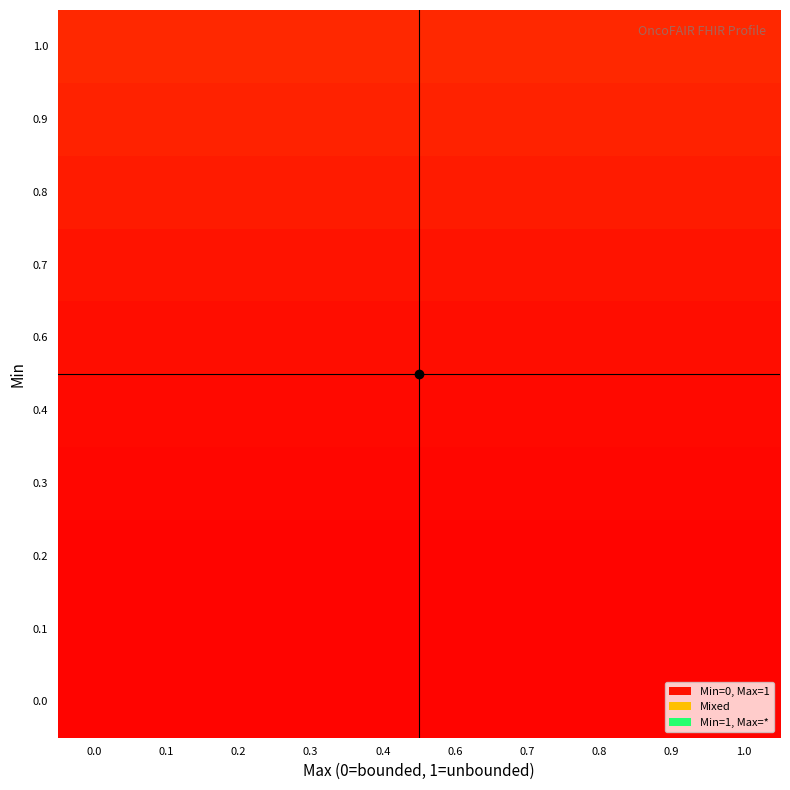

Reading right to left, what are all the values shown in this chart?

0.0: 1.0=0.0	0.9=0.0	0.8=0.0	0.7=0.0	0.6=0.0	0.4=0.0	0.3=0.0	0.2=0.0	0.1=0.0	0.0=0.0
0.1: 1.0=0.0	0.9=0.0	0.8=0.0	0.7=0.0	0.6=0.0	0.4=0.0	0.3=0.0	0.2=0.0	0.1=0.0	0.0=0.0
0.2: 1.0=0.0	0.9=0.0	0.8=0.0	0.7=0.0	0.6=0.0	0.4=0.0	0.3=0.0	0.2=0.0	0.1=0.0	0.0=0.0
0.3: 1.0=0.0	0.9=0.0	0.8=0.0	0.7=0.0	0.6=0.0	0.4=0.0	0.3=0.0	0.2=0.0	0.1=0.0	0.0=0.0
0.4: 1.0=0.0	0.9=0.0	0.8=0.0	0.7=0.0	0.6=0.0	0.4=0.0	0.3=0.0	0.2=0.0	0.1=0.0	0.0=0.0
0.6: 1.0=0.0	0.9=0.0	0.8=0.0	0.7=0.0	0.6=0.0	0.4=0.0	0.3=0.0	0.2=0.0	0.1=0.0	0.0=0.0
0.7: 1.0=0.1	0.9=0.1	0.8=0.1	0.7=0.1	0.6=0.1	0.4=0.1	0.3=0.1	0.2=0.1	0.1=0.1	0.0=0.1
0.8: 1.0=0.1	0.9=0.1	0.8=0.1	0.7=0.1	0.6=0.1	0.4=0.1	0.3=0.1	0.2=0.1	0.1=0.1	0.0=0.1
0.9: 1.0=0.1	0.9=0.1	0.8=0.1	0.7=0.1	0.6=0.1	0.4=0.1	0.3=0.1	0.2=0.1	0.1=0.1	0.0=0.1
1.0: 1.0=0.1	0.9=0.1	0.8=0.1	0.7=0.1	0.6=0.1	0.4=0.1	0.3=0.1	0.2=0.1	0.1=0.1	0.0=0.1